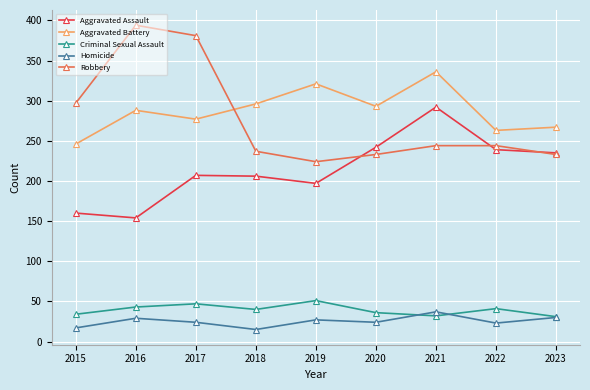

How many values in the Criminal Sexual Assault series are below 40?

4